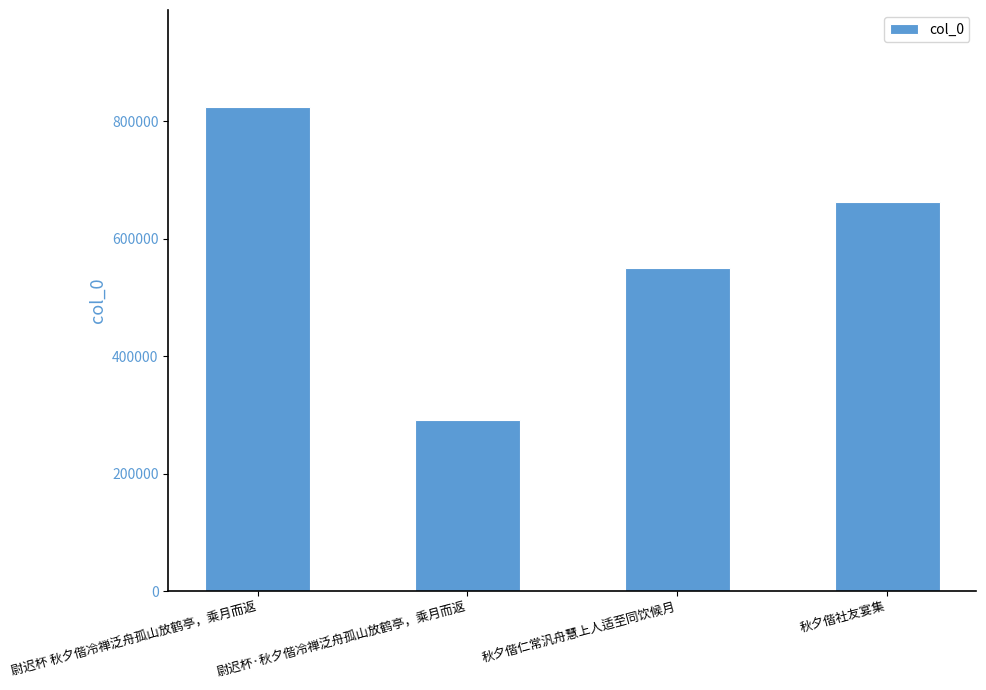

Which label corresponds to the smallest value in the chart?

尉迟杯·秋夕偕冷禅泛舟孤山放鹤亭，乘月而返